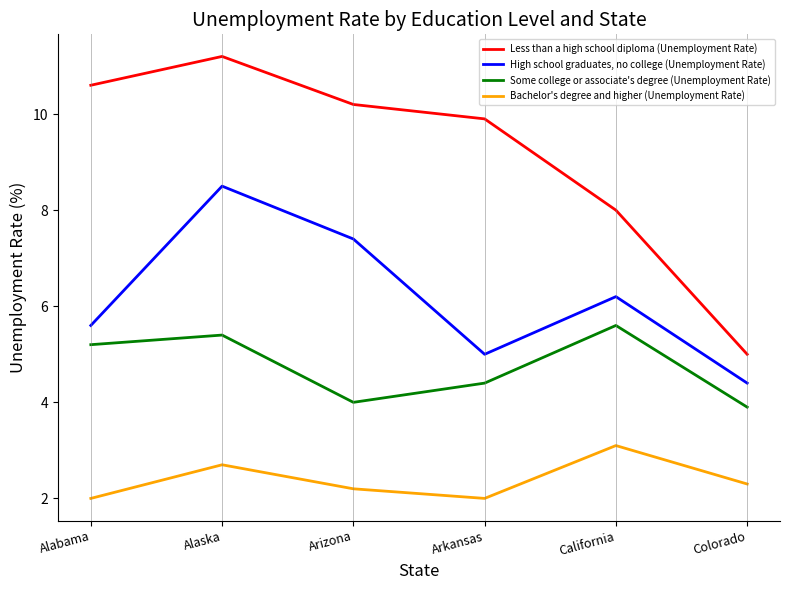

List the series in order of their peak value, highest first.

Less than a high school diploma (Unemployment Rate), High school graduates, no college (Unemployment Rate), Some college or associate's degree (Unemployment Rate), Bachelor's degree and higher (Unemployment Rate)